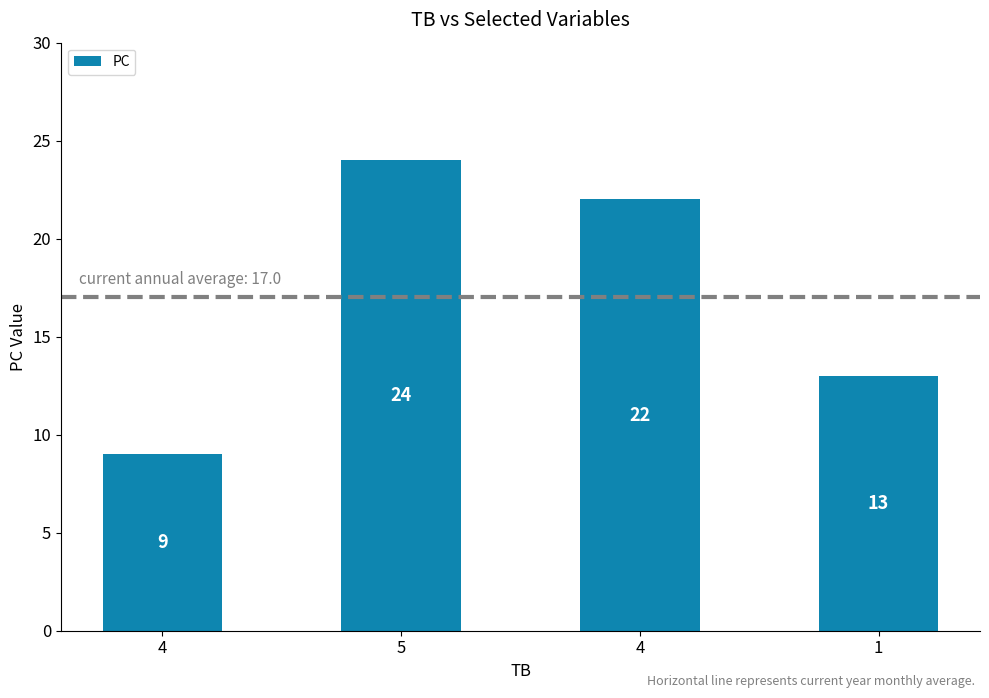

Which has a higher value, 4 or 1?

1